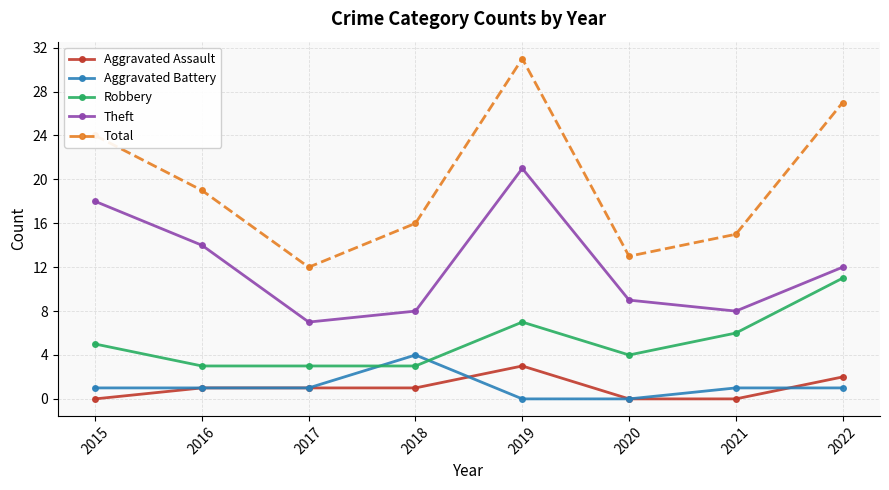

What is the difference between the maximum and minimum values in the Aggravated Assault series?

3